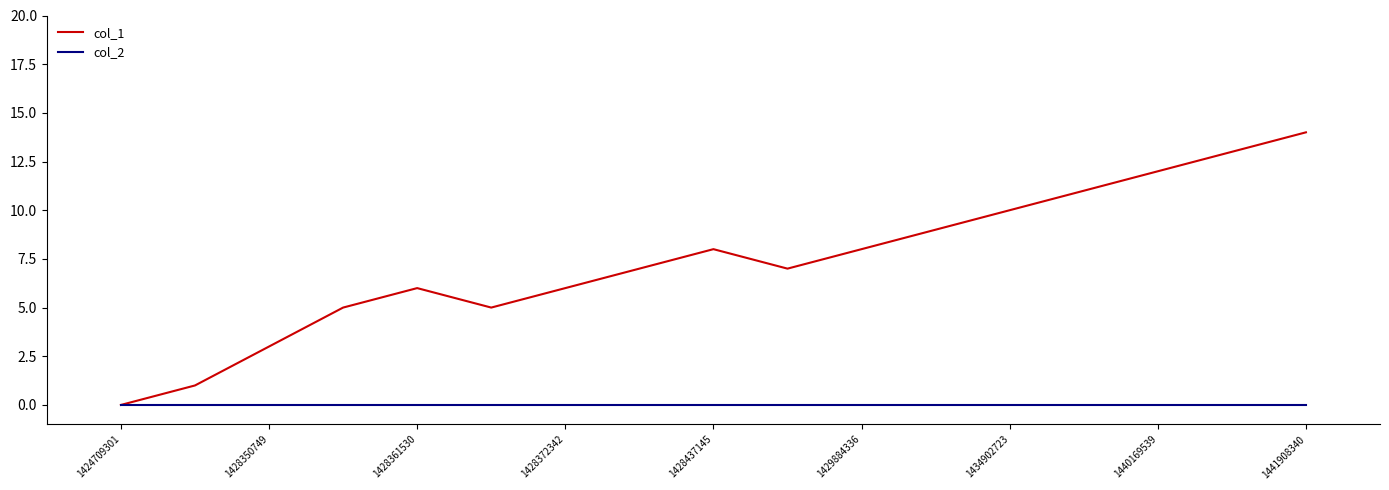

Which series has the widest spread of values?

col_1